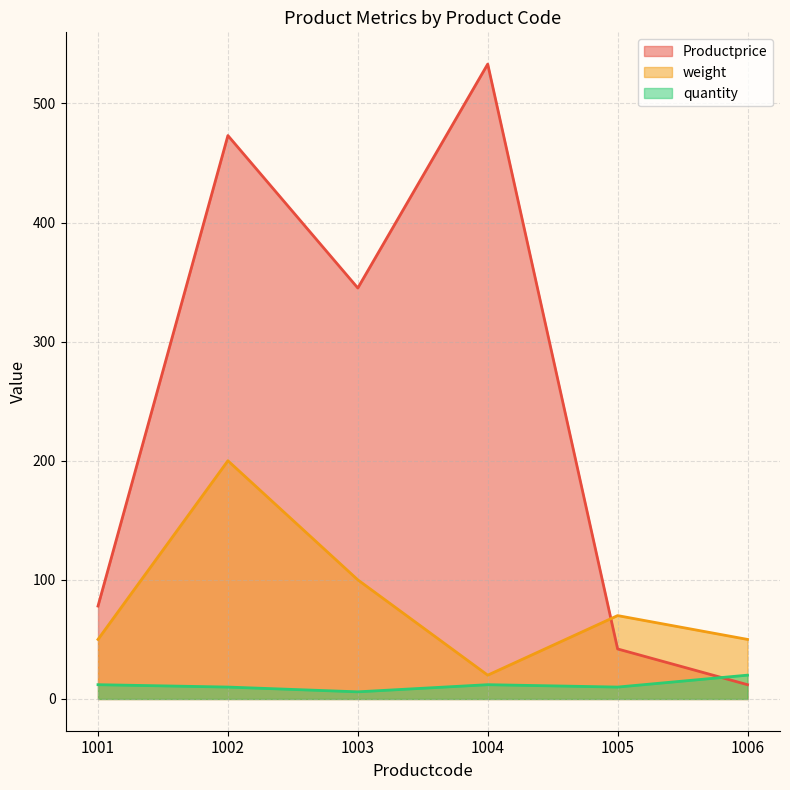

Which series has the widest spread of values?

Productprice